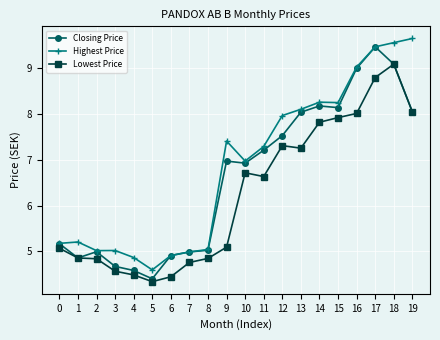

List the series in order of their overall mean, highest first.

Highest Price, Closing Price, Lowest Price